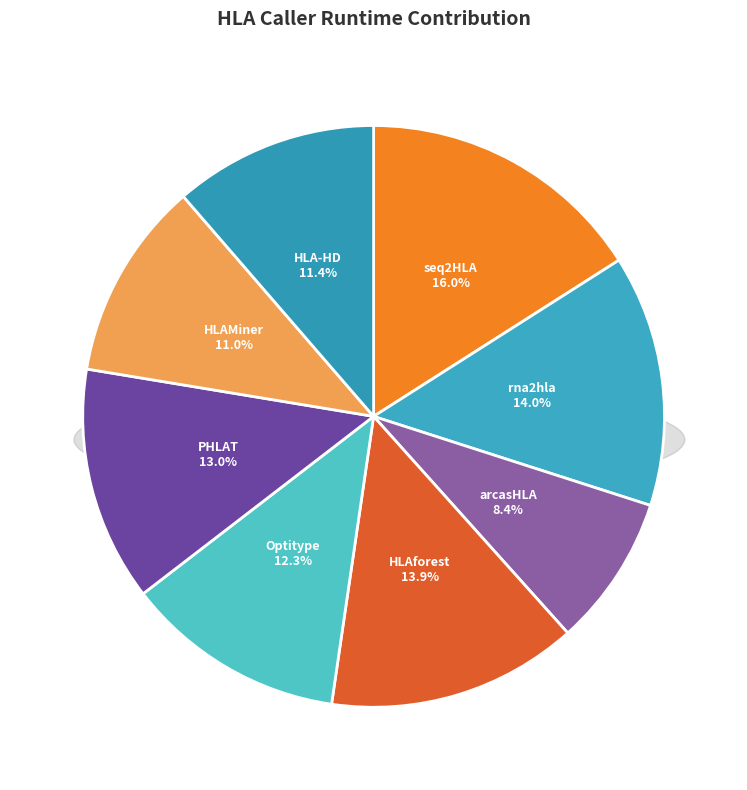

How many segments does this pie chart have?

8